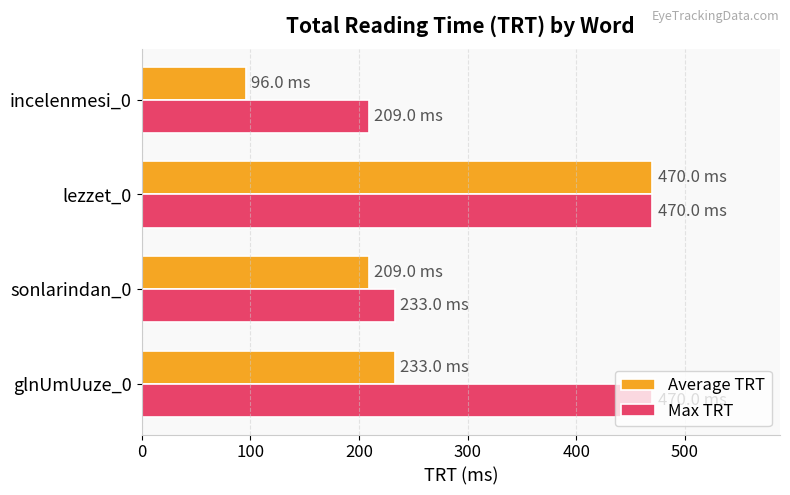

The value of Average TRT at sonlarindan_0 is 209. True or false?

True